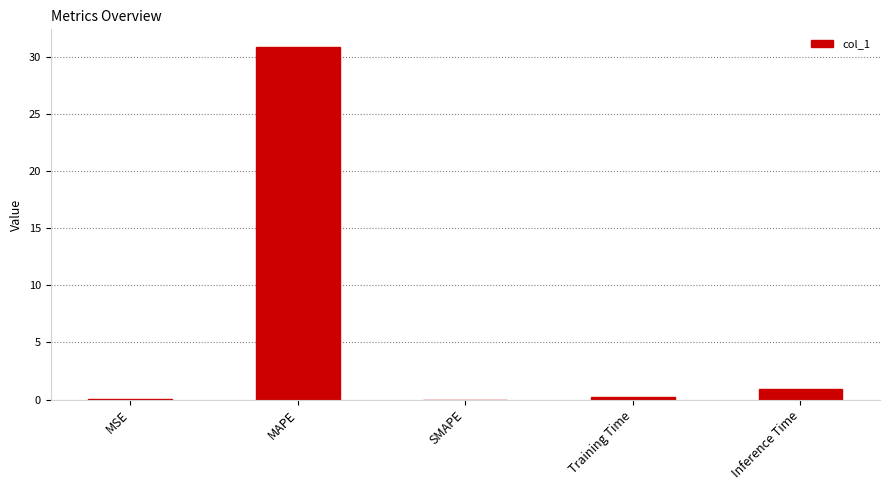

The chart shows a value of 0.0 at MSE. True or false?

True